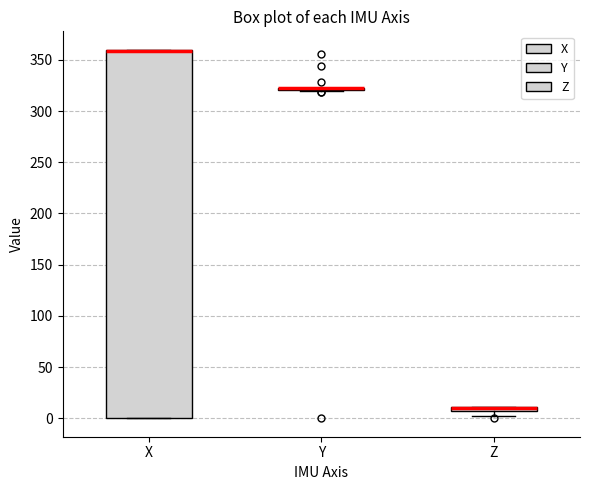

Which box is the tallest, from its lower edge to its upper edge?

X